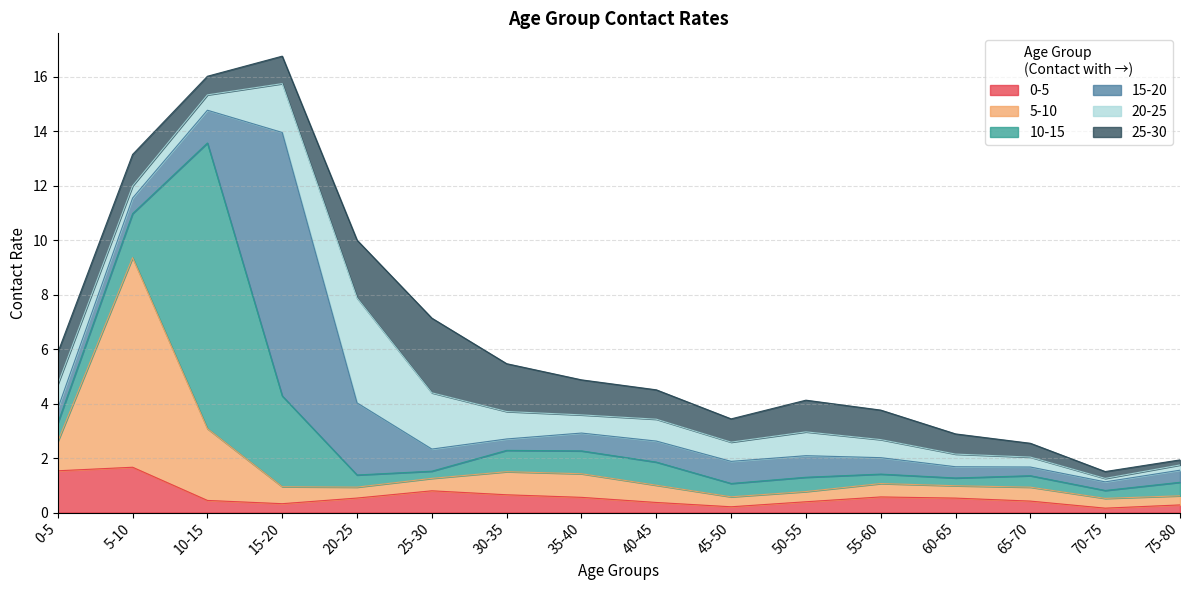

How many times do 15-20 and 0-5 cross each other?

5